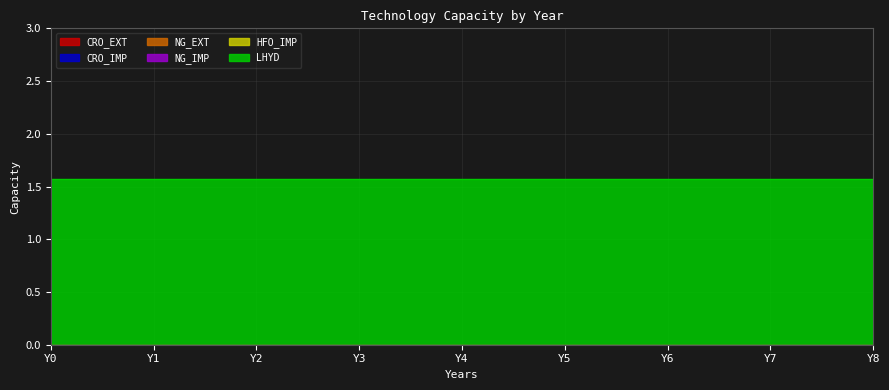

Which series has the largest total across all categories?

LHYD